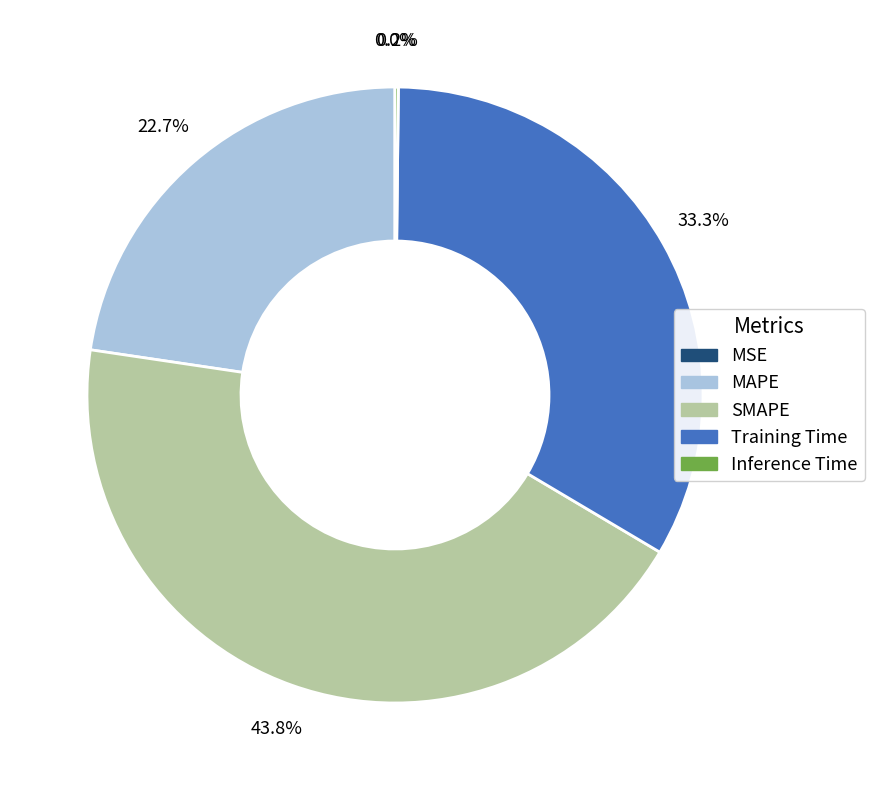

How much of the chart is everything except MAPE?

77.3%